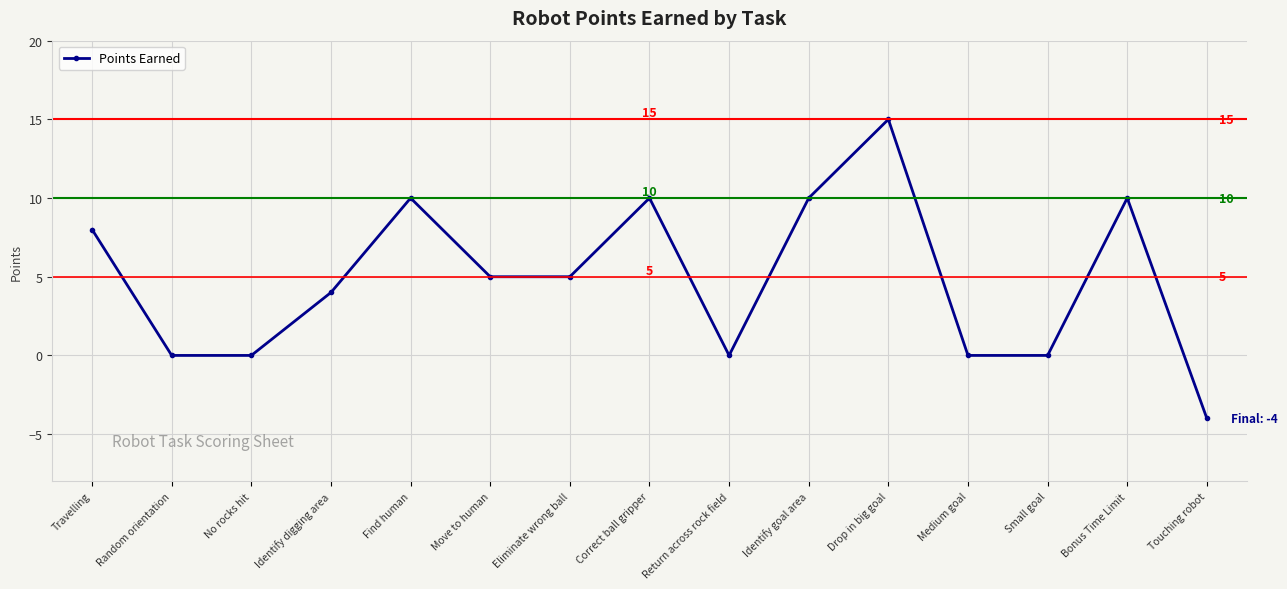

Count the number of categories in the chart.

15